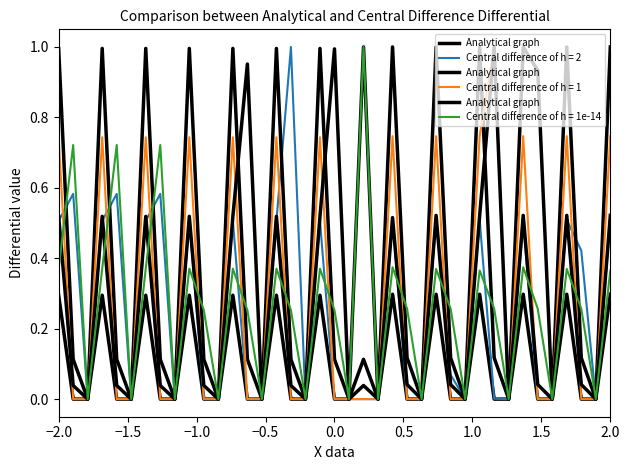

How many interior local peaks (higher than both neighbors) does the data have?

12